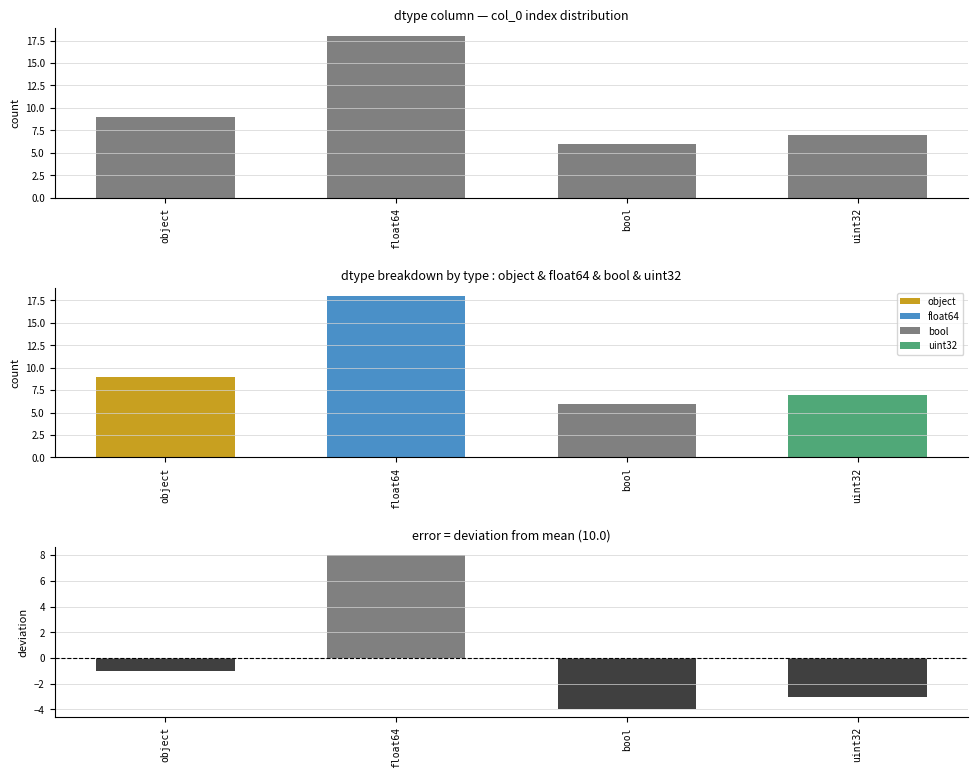

Is it true that col_0 count equals 9 at object?

True